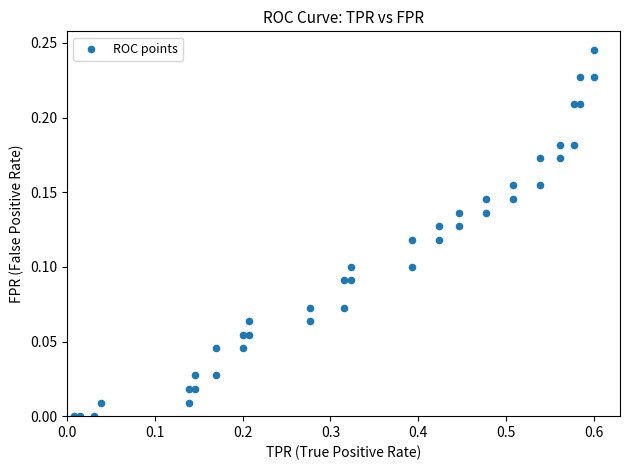

What is the range of X values (max minus min)?

0.6